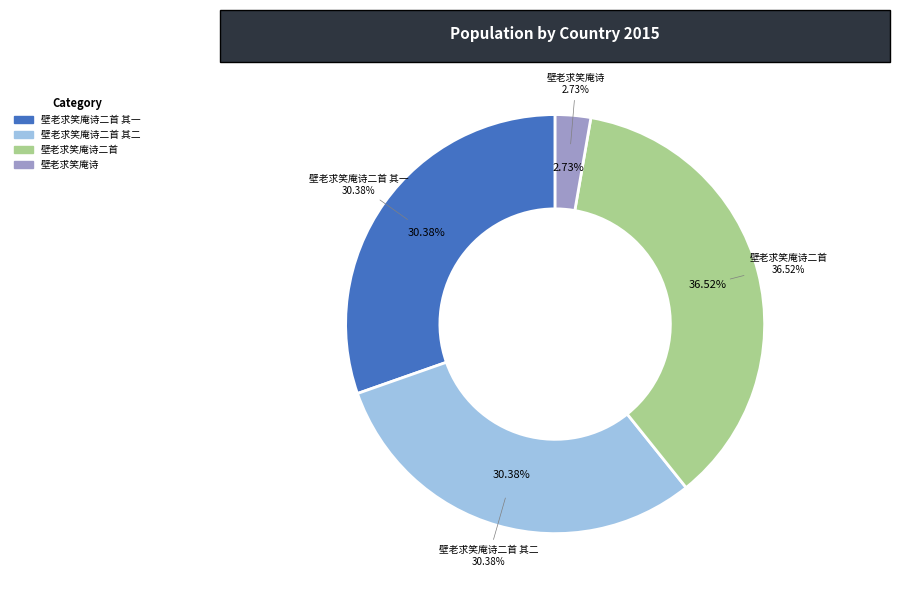

What is the change in value from 壁老求笑庵诗二首 其一 to 壁老求笑庵诗?

-846657